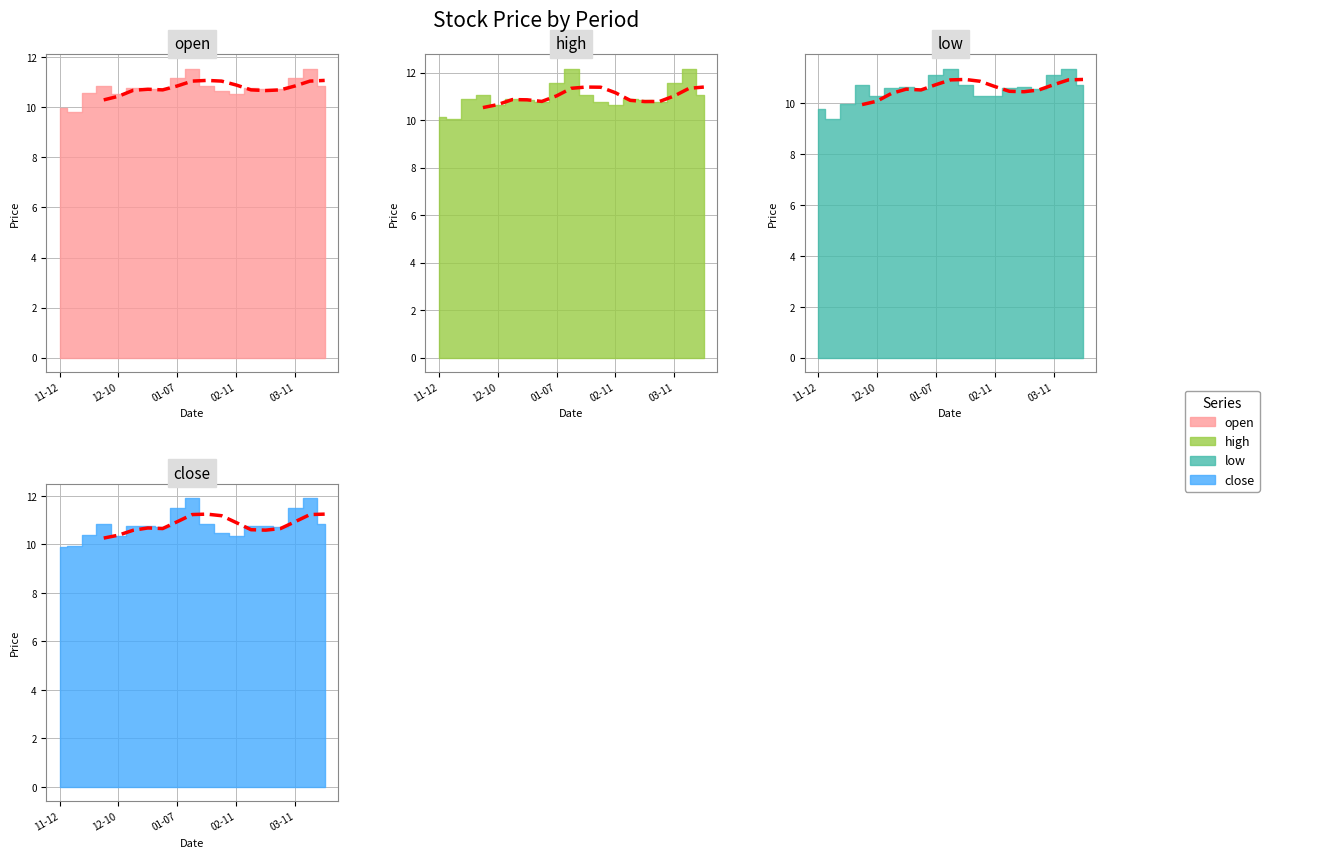

Which has a higher value, 2018-11-26 or 2018-12-03?

2018-12-03